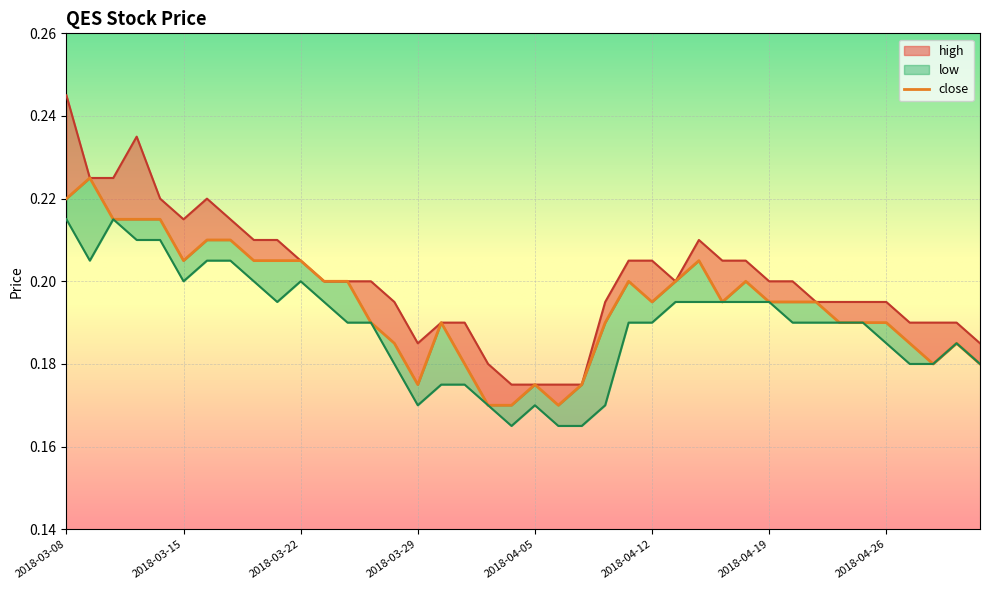

What position from the left is 2018-04-02?

18